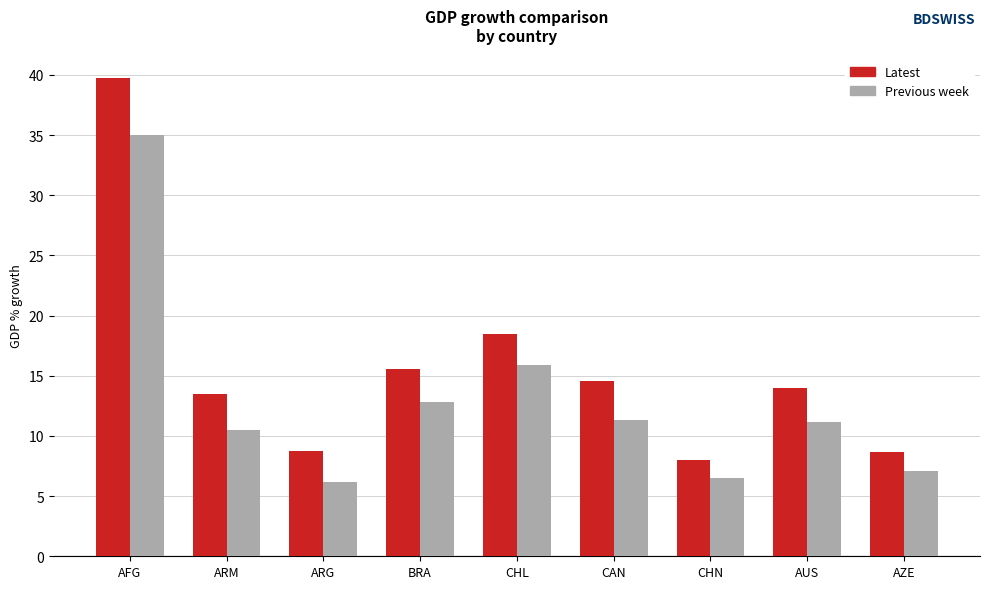

What is the average value of the Latest series?

15.7